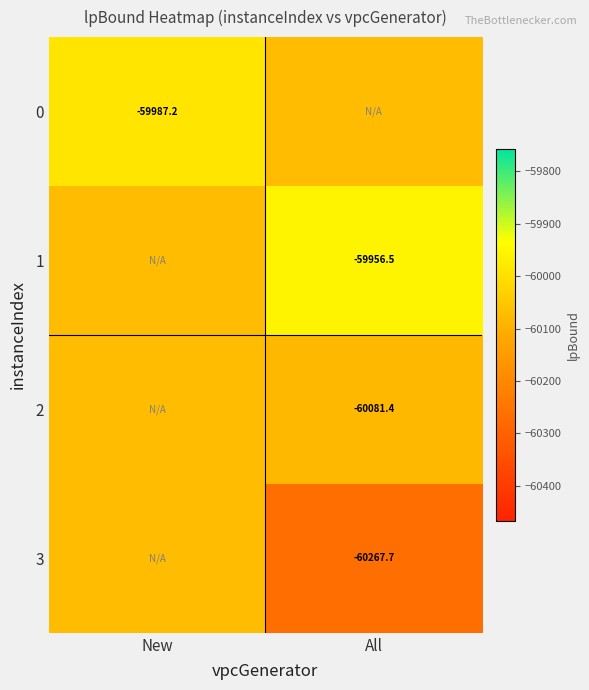

What is the average value of the 1 series?

-60014.9